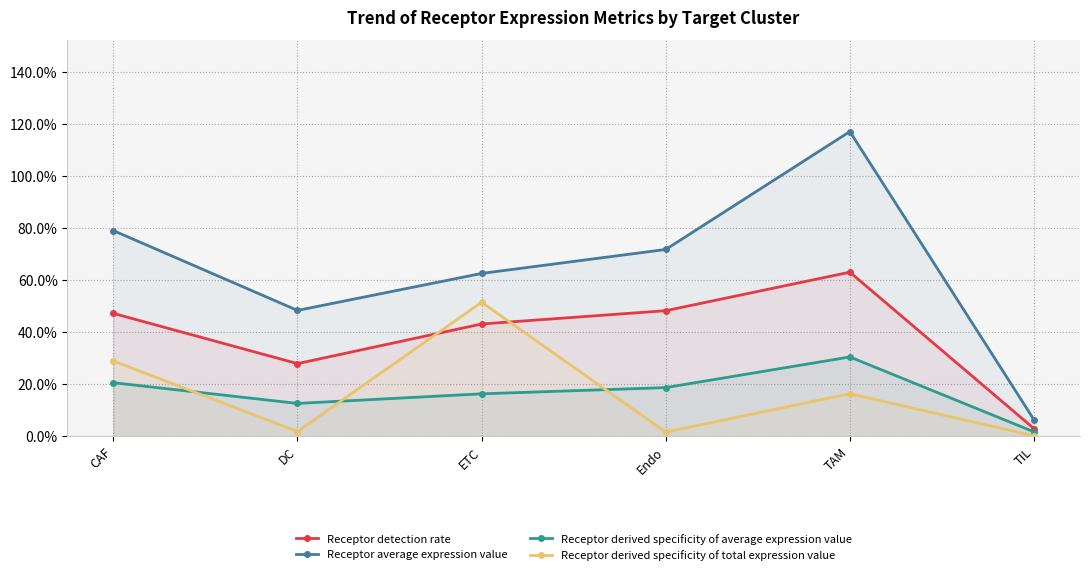

True or false: Receptor derived specificity of total expression value and Receptor average expression value cross at least once.

False